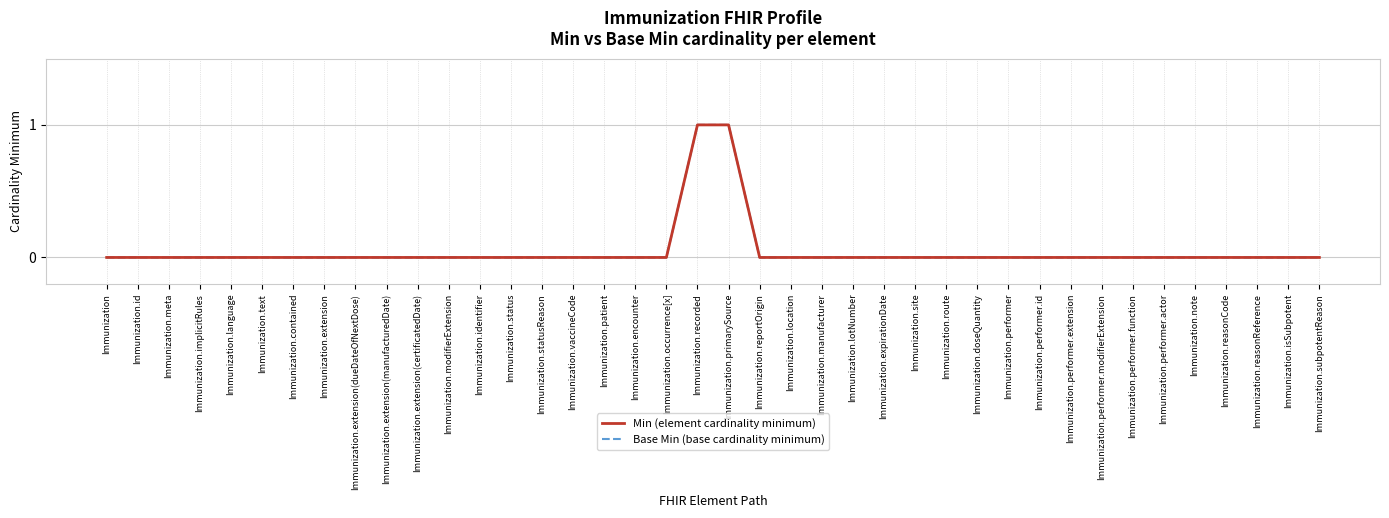

Which has a higher value, Immunization.implicitRules or Immunization.isSubpotent?

Immunization.implicitRules